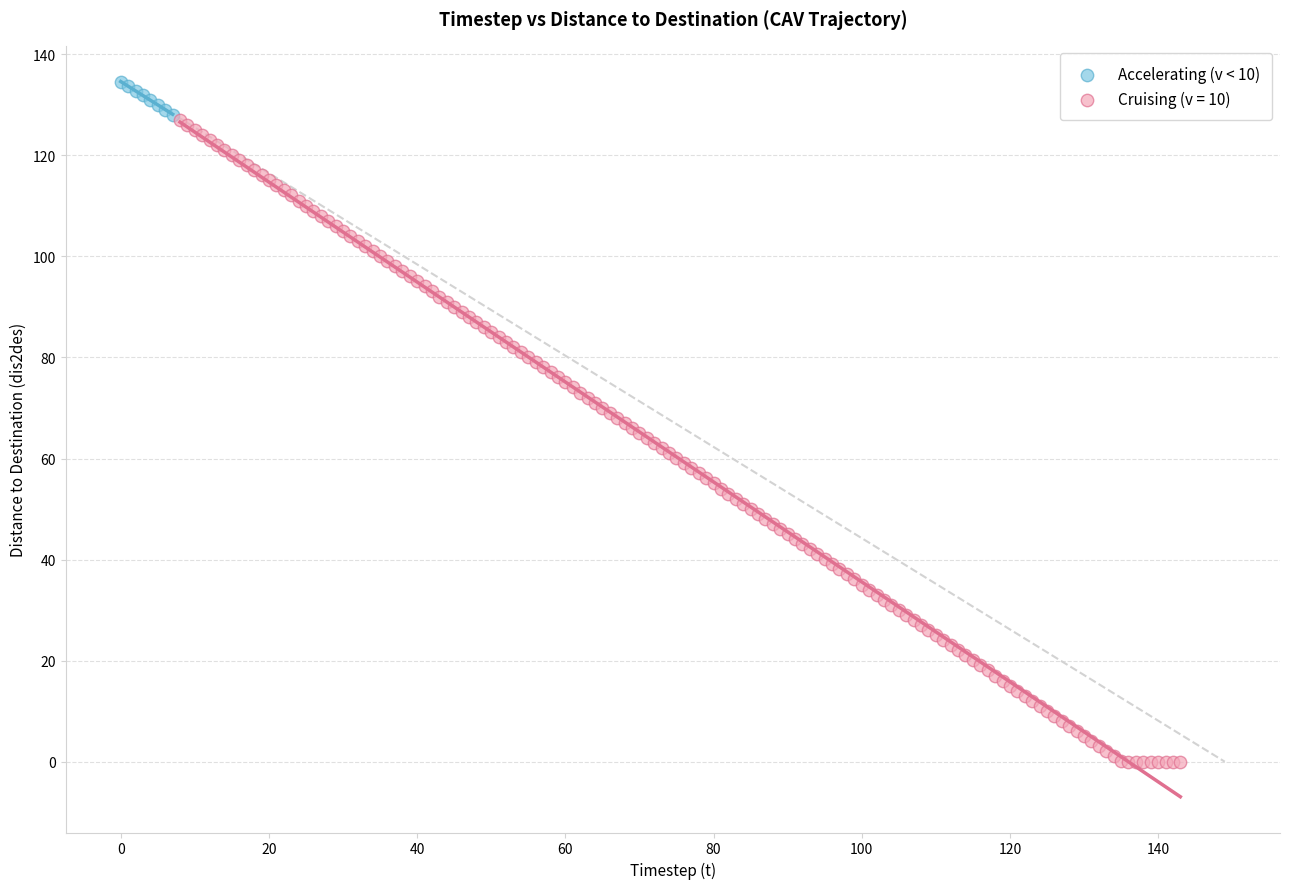

Which series contains the lowest Y value?

Cruising (v = 10)